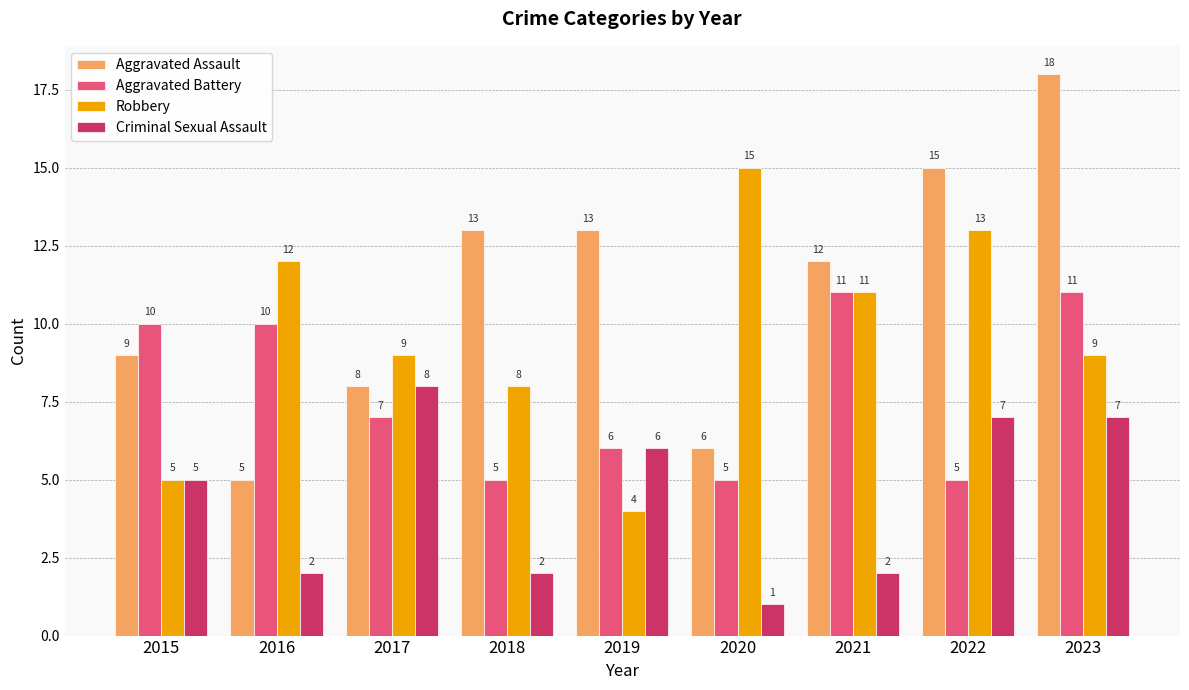

What is the difference between the maximum and minimum values in the Aggravated Assault series?

13